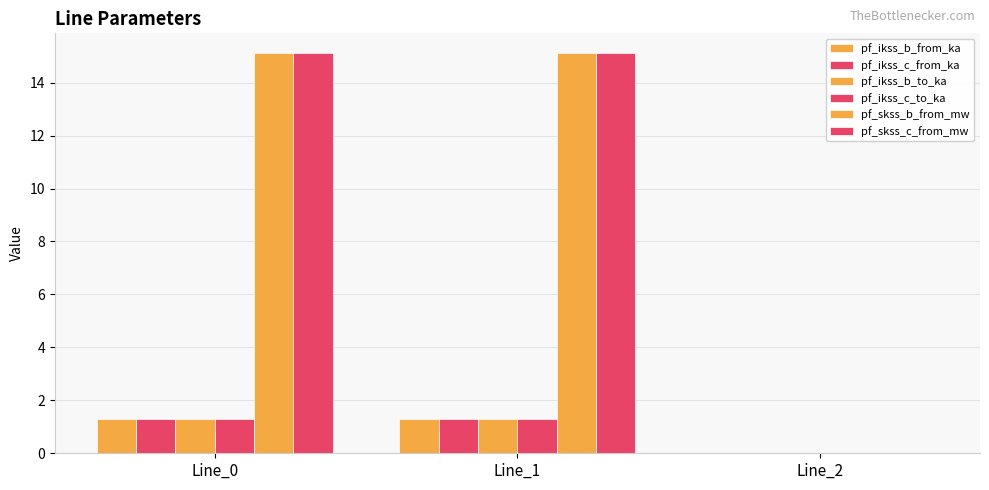

How many values in the pf_ikss_b_to_ka series exceed 1?

2